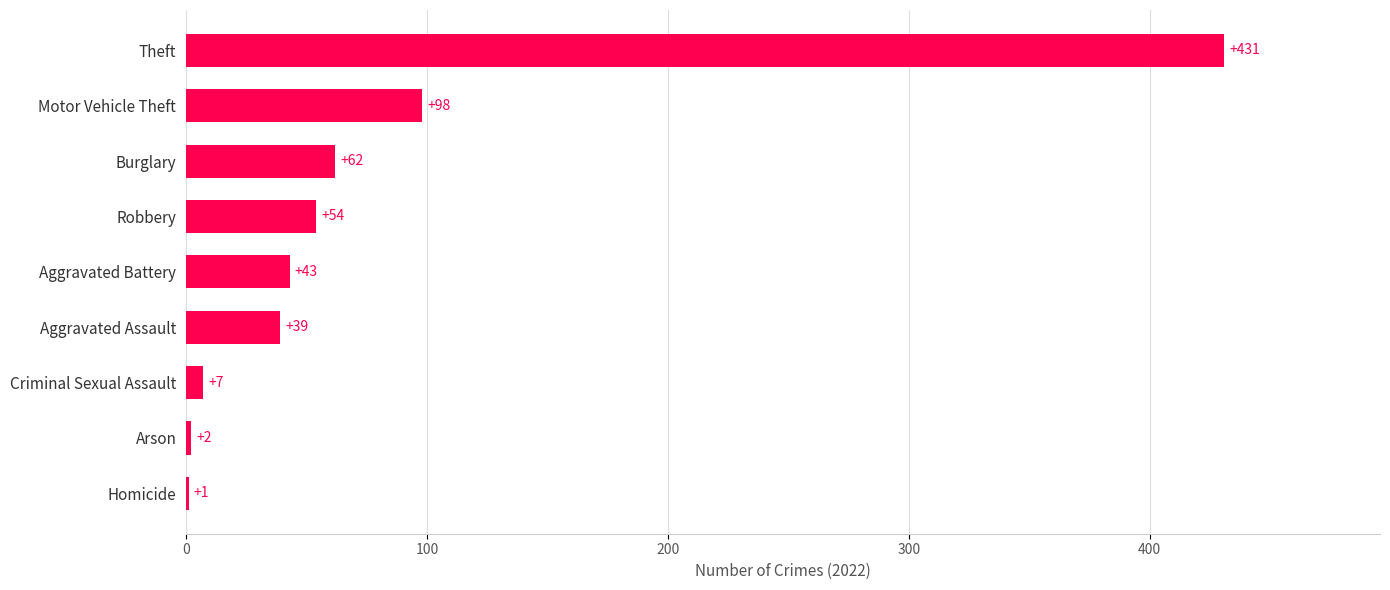

What is the sum of all values?

737